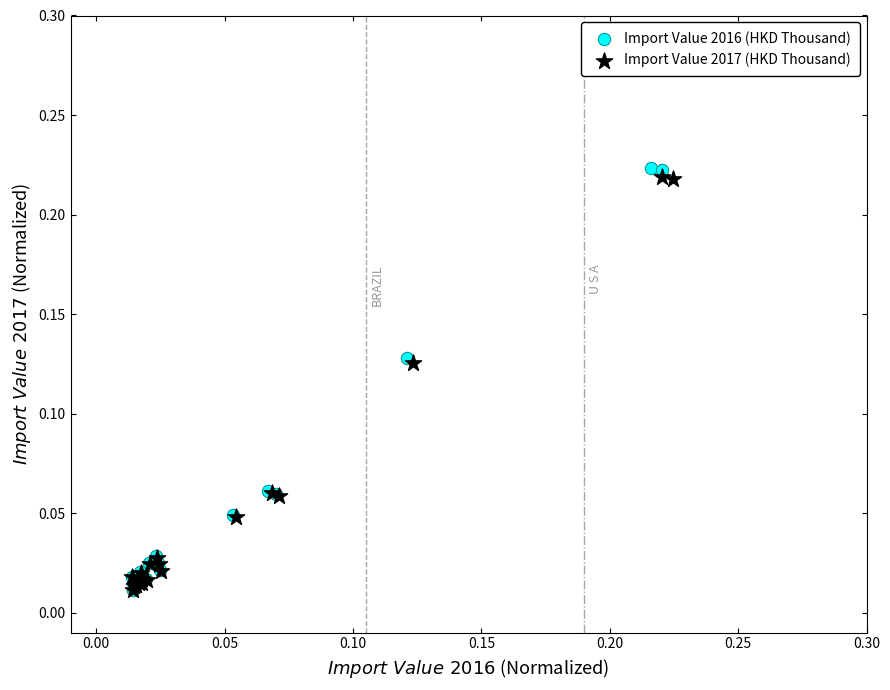

Which series has the largest Y range (max minus min)?

Import Value 2016 (HKD Thousand)